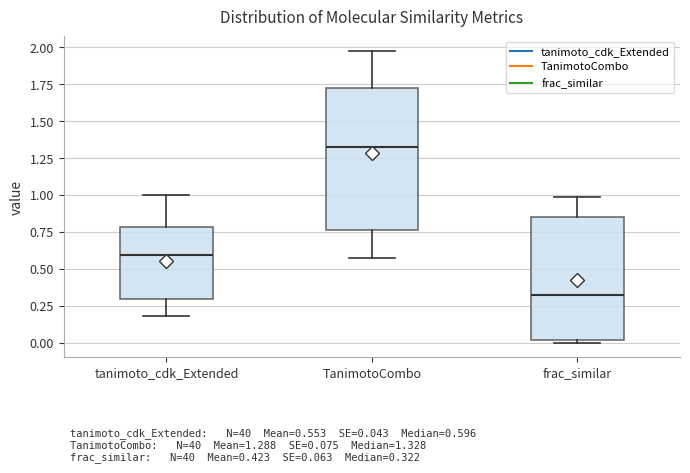

Which box's median line is the lowest?

frac_similar